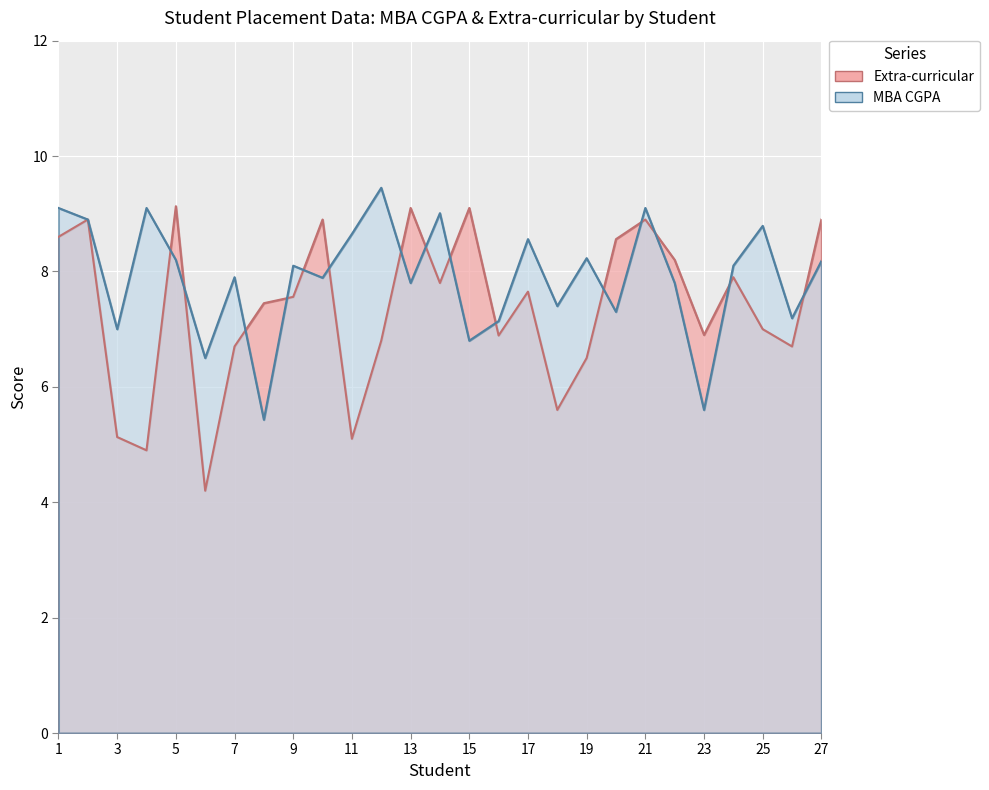

How many values in the MBA CGPA series exceed 8?

14